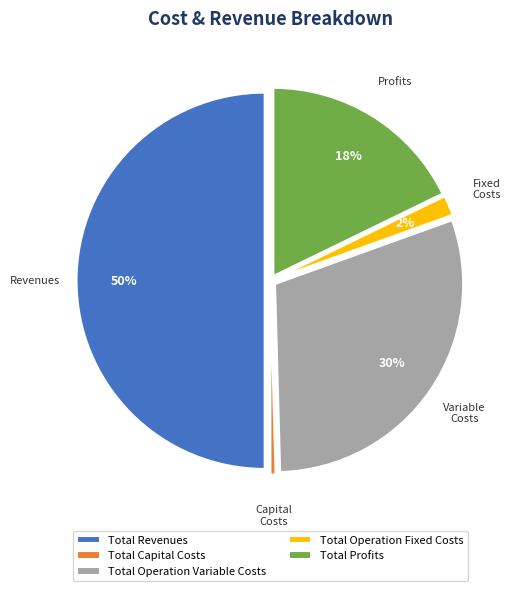

To the nearest percent, what is the difference between the largest and smallest slice percentages?

50%